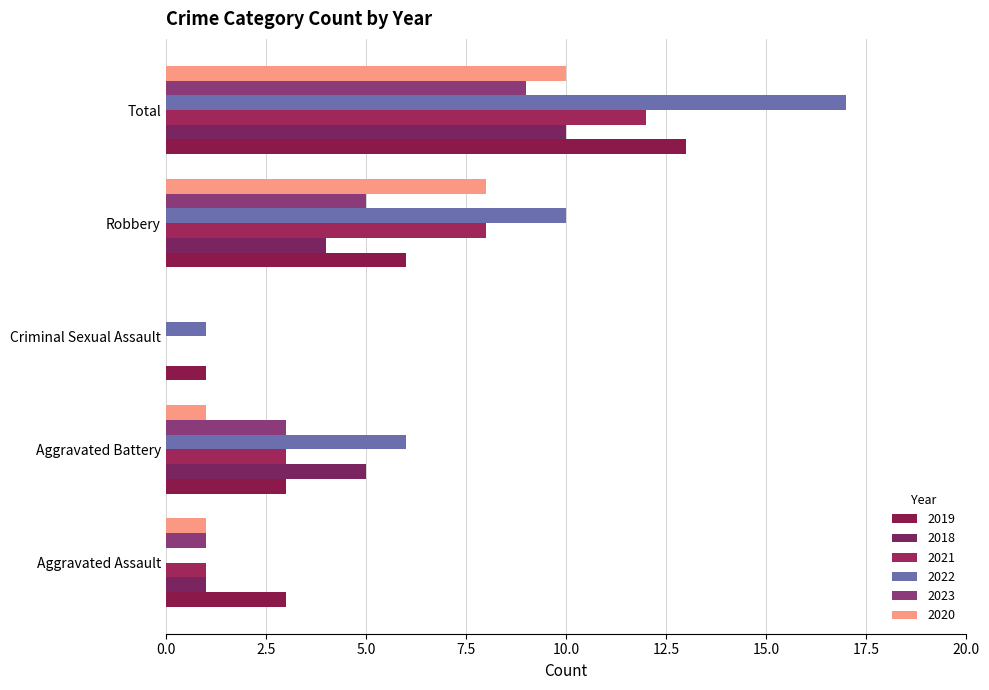

How many data points does each series have?

5